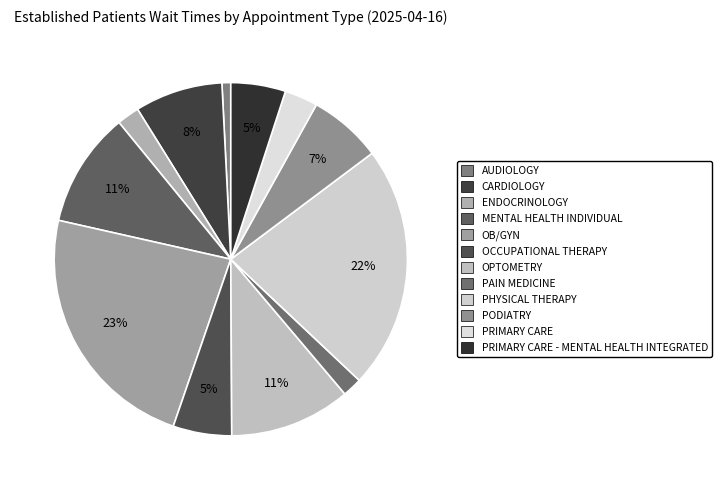

How many segments does this pie chart have?

12